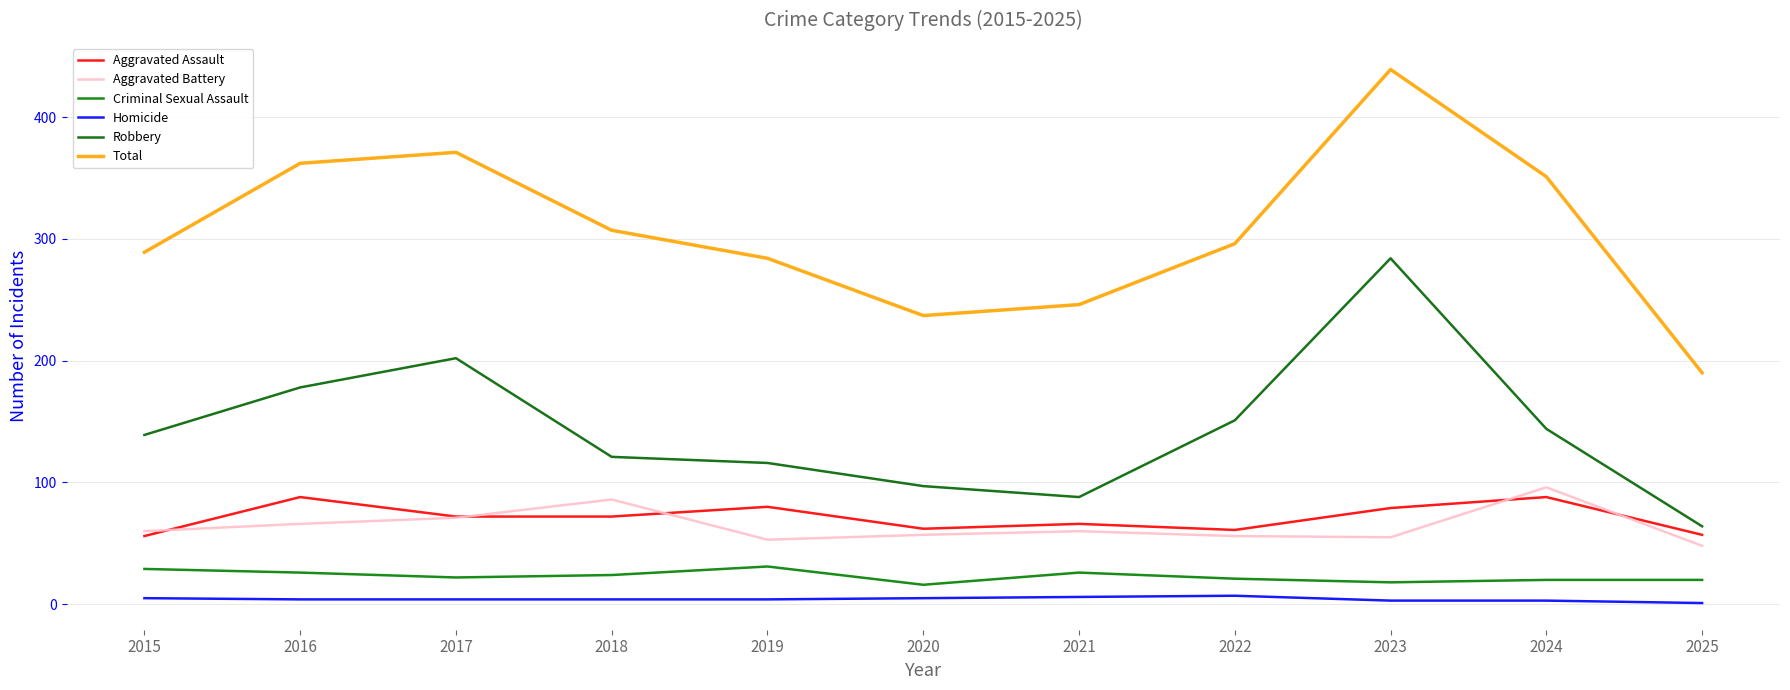

What is the approximate value of Criminal Sexual Assault at 2019?

31